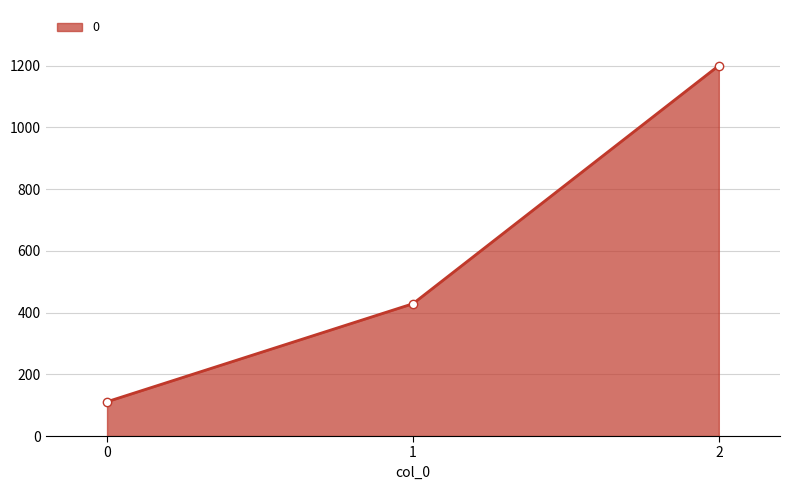

What is the minimum value shown in the chart?

111.1